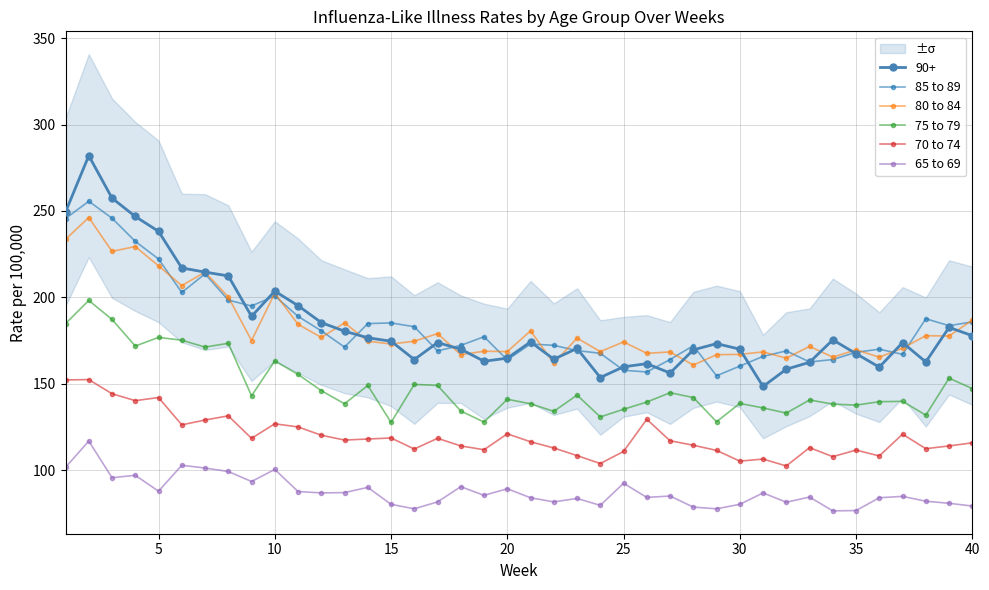

The value of 70 to 74 at 5 is 142.0. True or false?

True